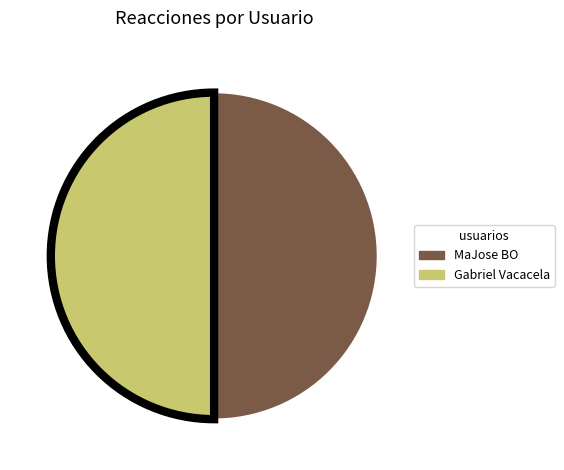

Count the number of slices in the pie.

2